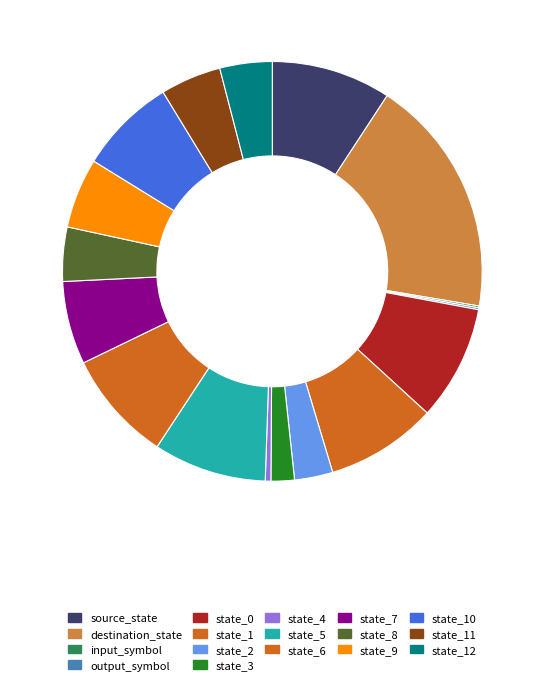

Between state_2 and state_4, which is larger?

state_2